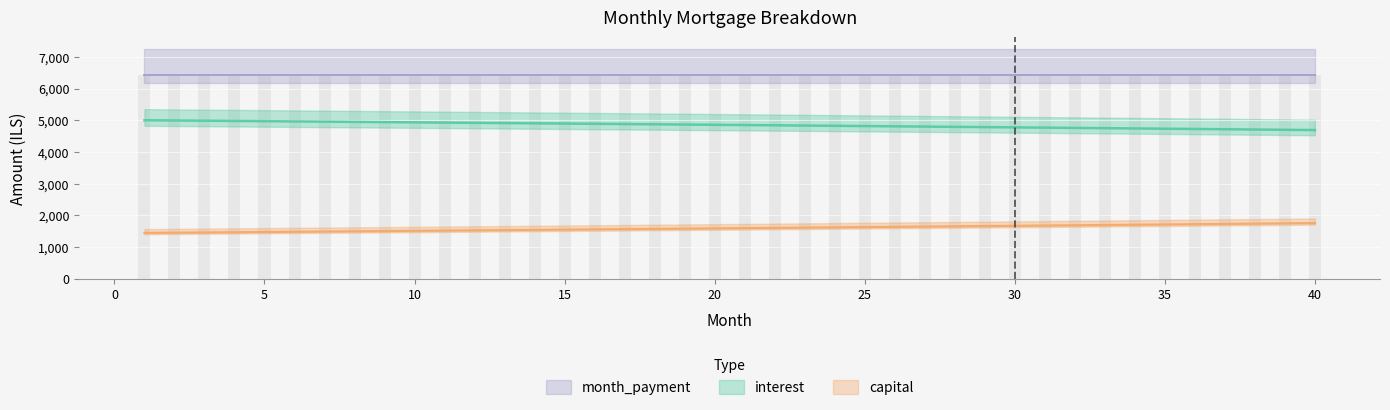

What is the value of the interest bar at the 20th from the left?

4856.6